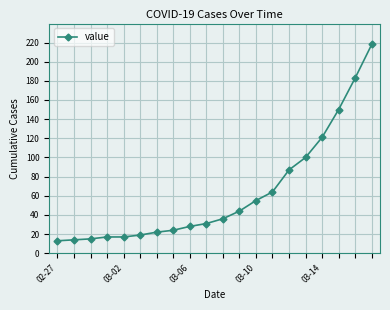

How many lines are shown in the chart?

1